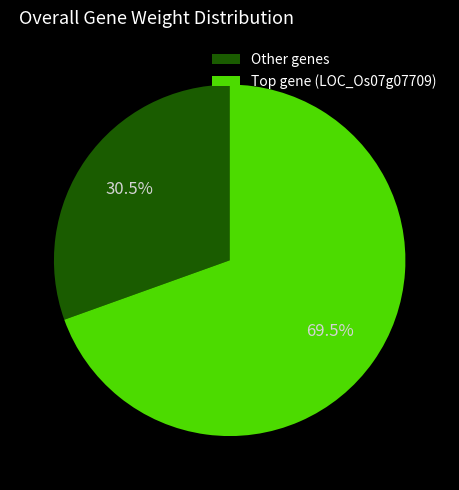

Is there a majority slice in this chart?

Yes